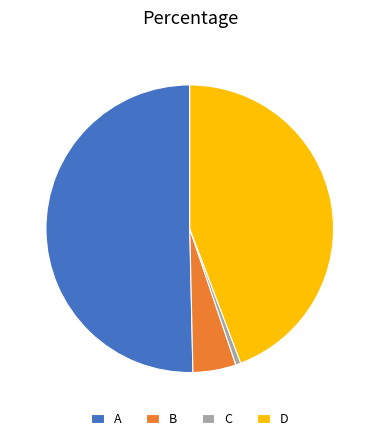

Rank the categories by value from lowest to highest.

C, B, D, A